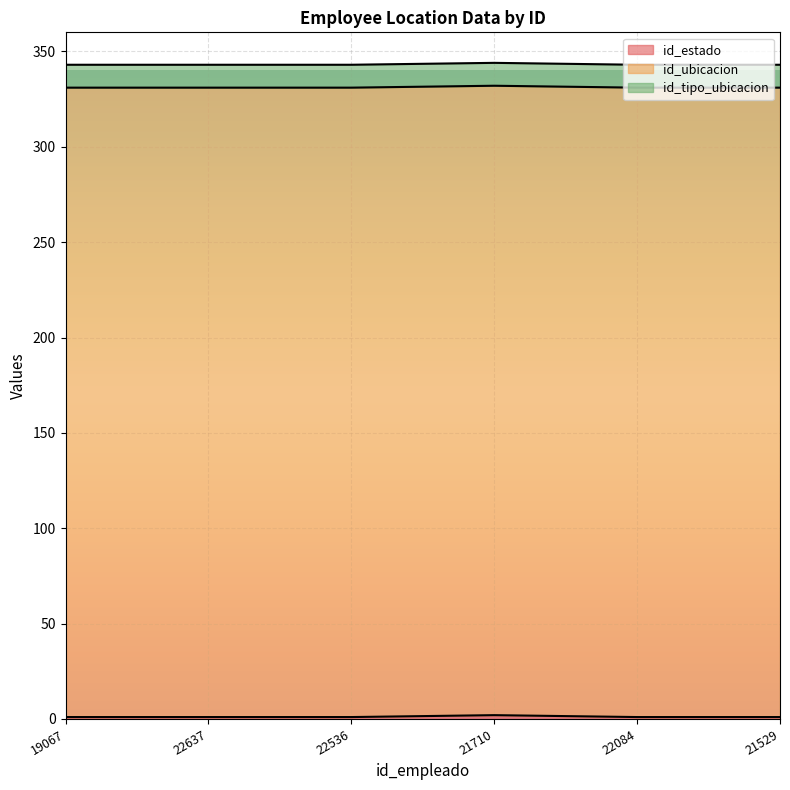

Count the number of data series in this chart.

3